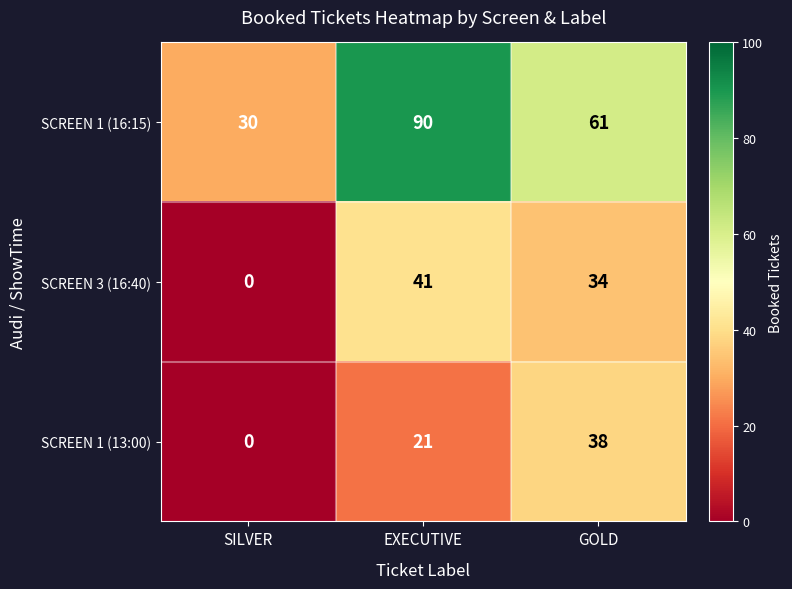

What is the total value across all series at GOLD?

133